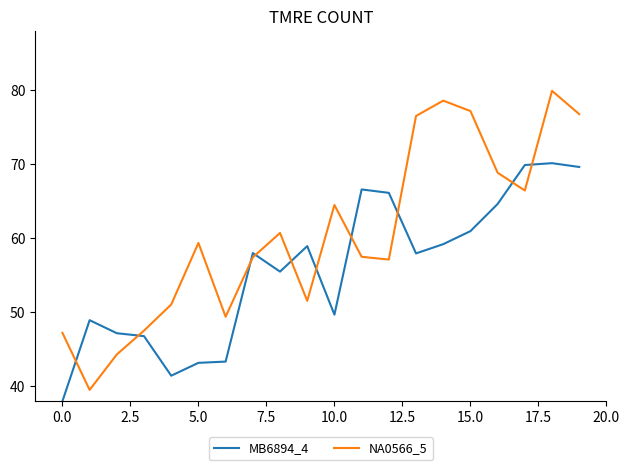

Which series has the largest range (max minus min)?

NA0566_5